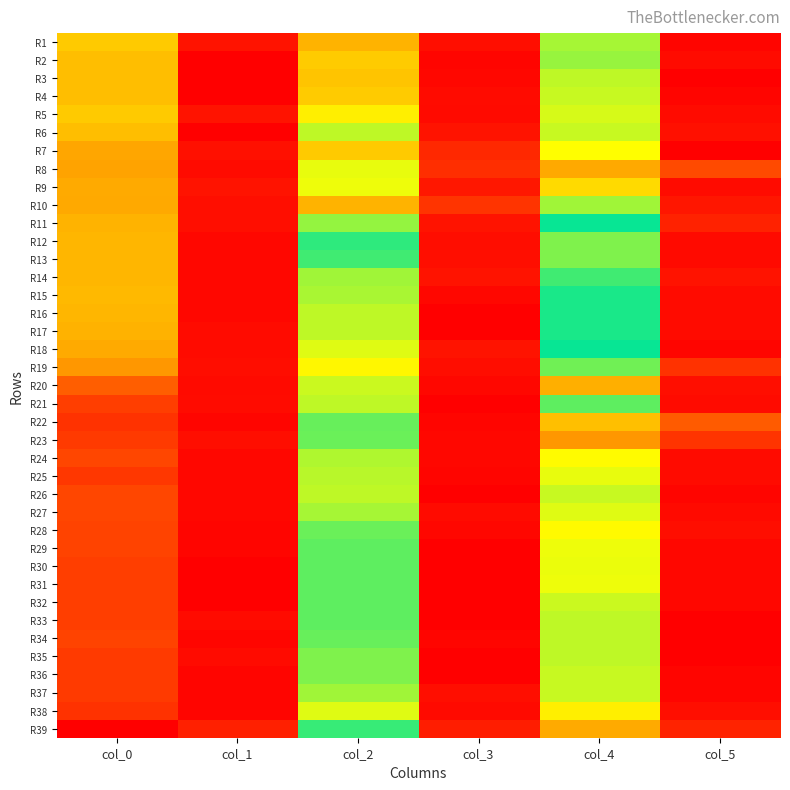

Which label corresponds to the largest value in the chart?

col_0